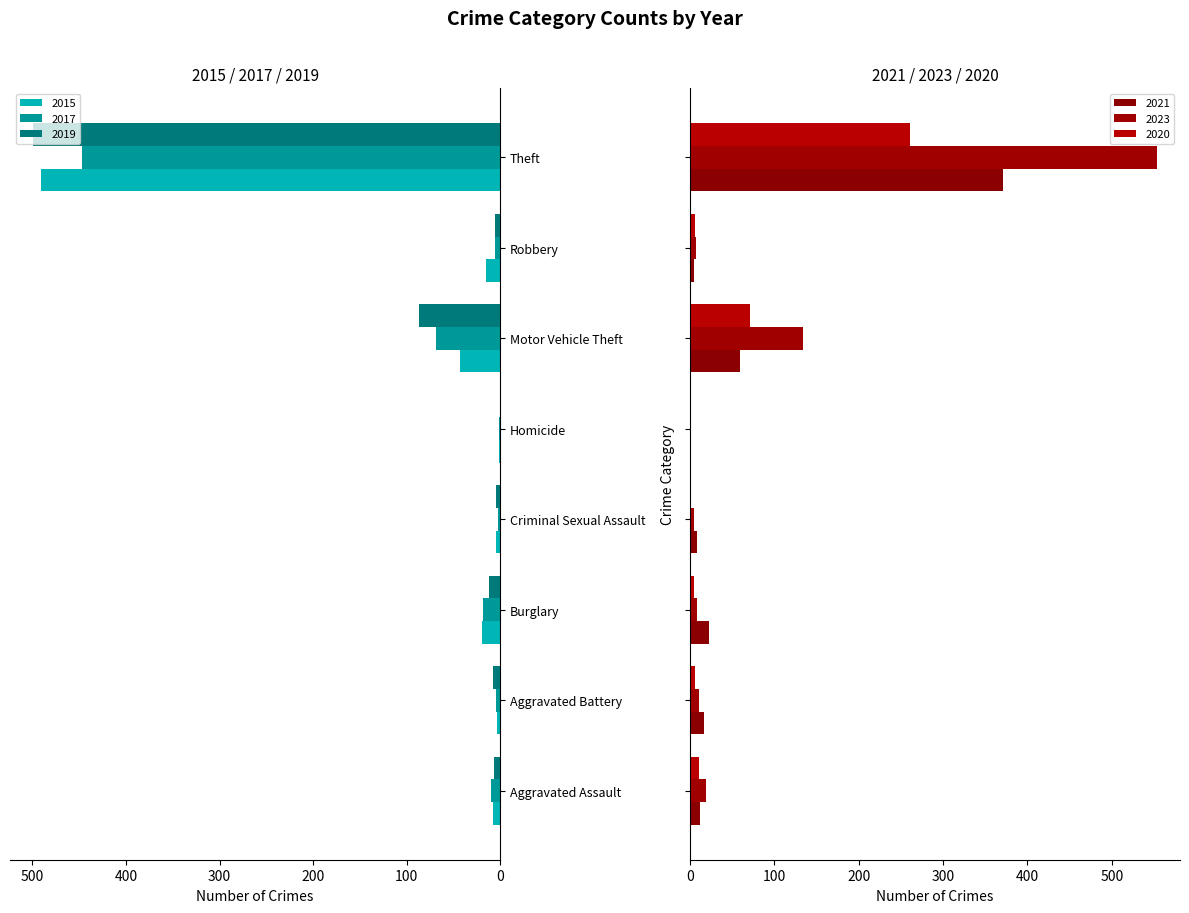

Rank the series by their maximum value, from lowest to highest.

2020, 2021, 2017, 2015, 2019, 2023